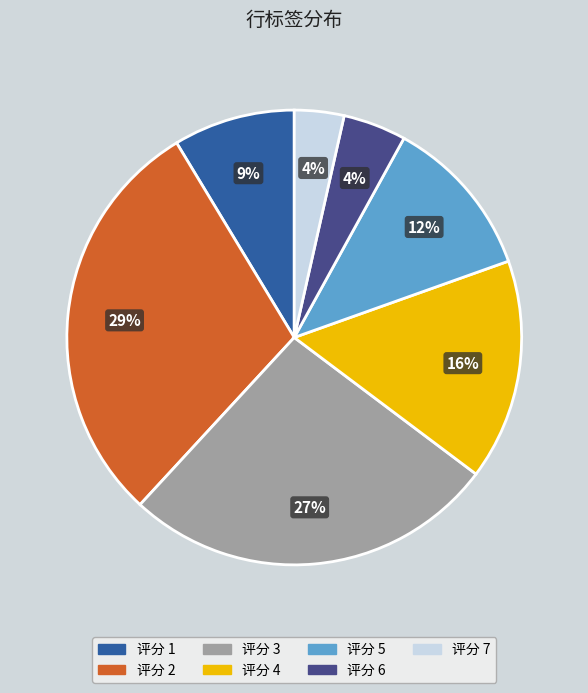

Count the number of slices in the pie.

7